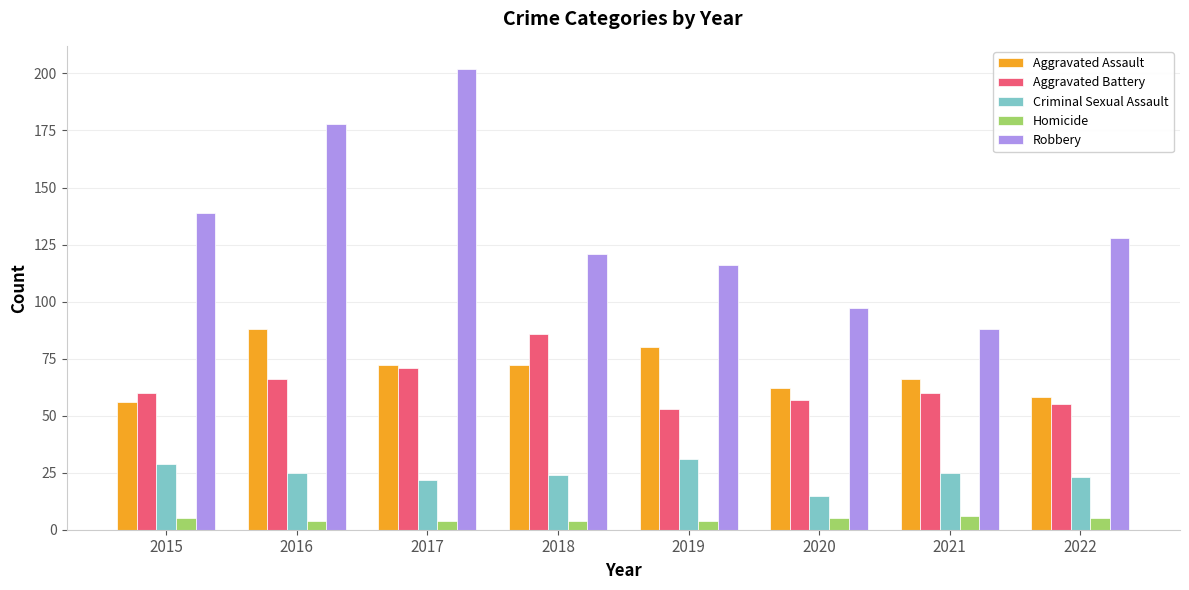

What is the maximum value shown in the chart?

202